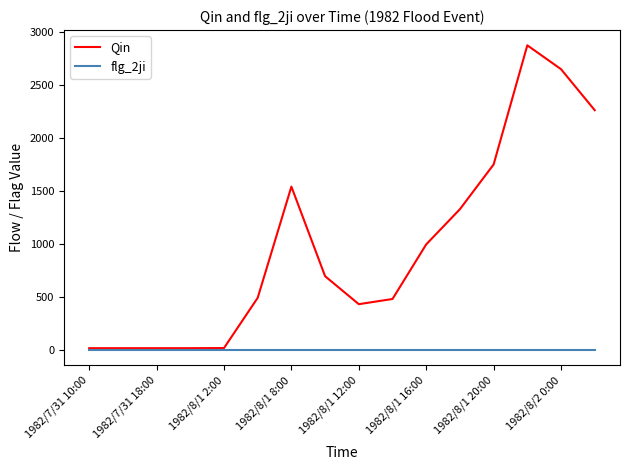

Is this an area chart (filled region under the line)?

No